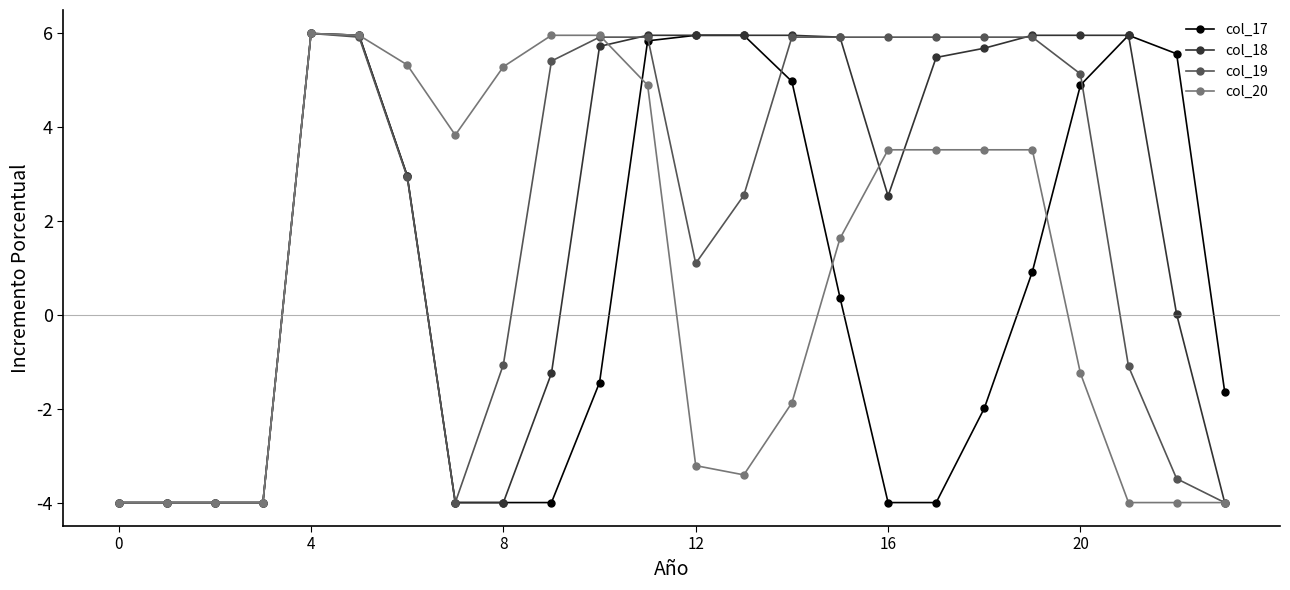

What is the sum of all col_20 values?

21.2